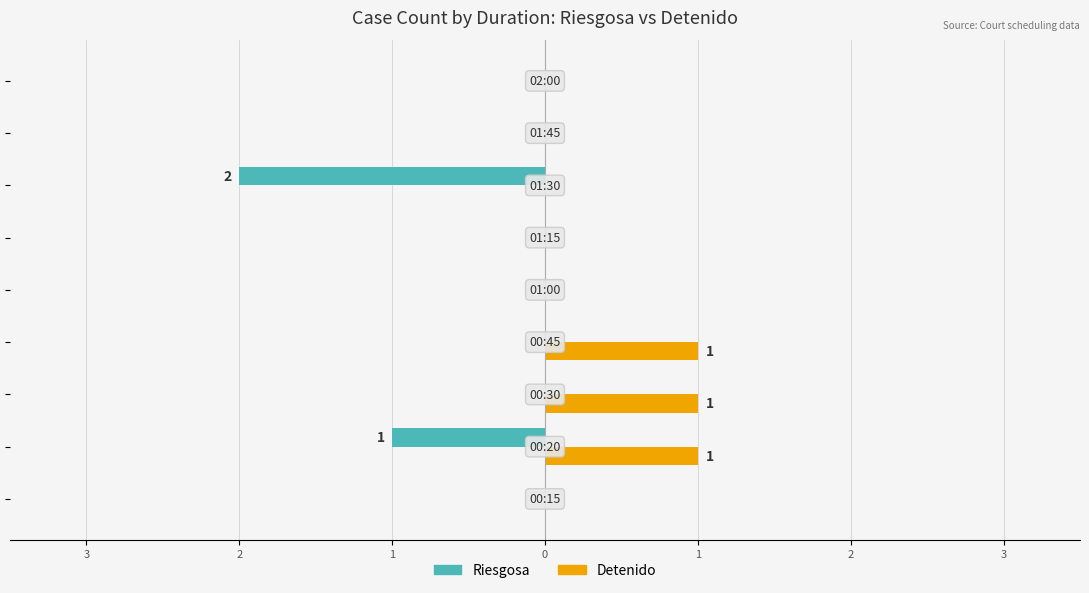

How many Riesgosa values are between 0 and 1?

7